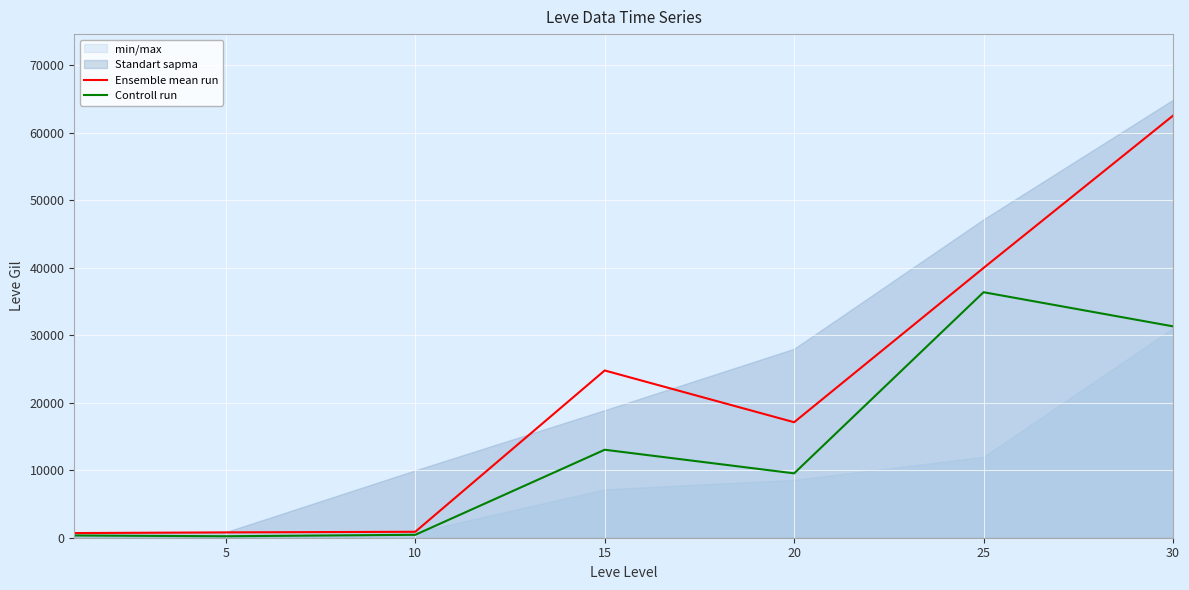

What is the average value of the Controll run series?

13040